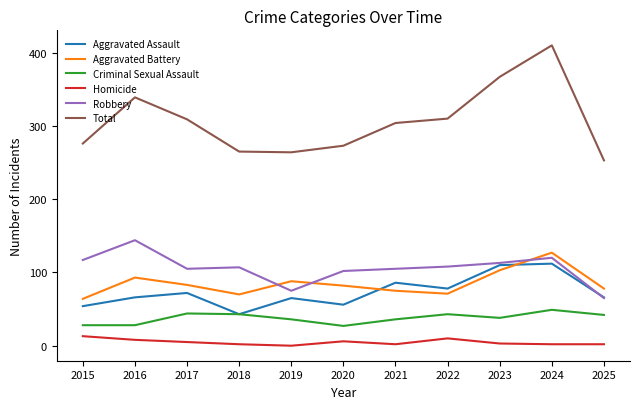

Where is the first local maximum for Total?

2016